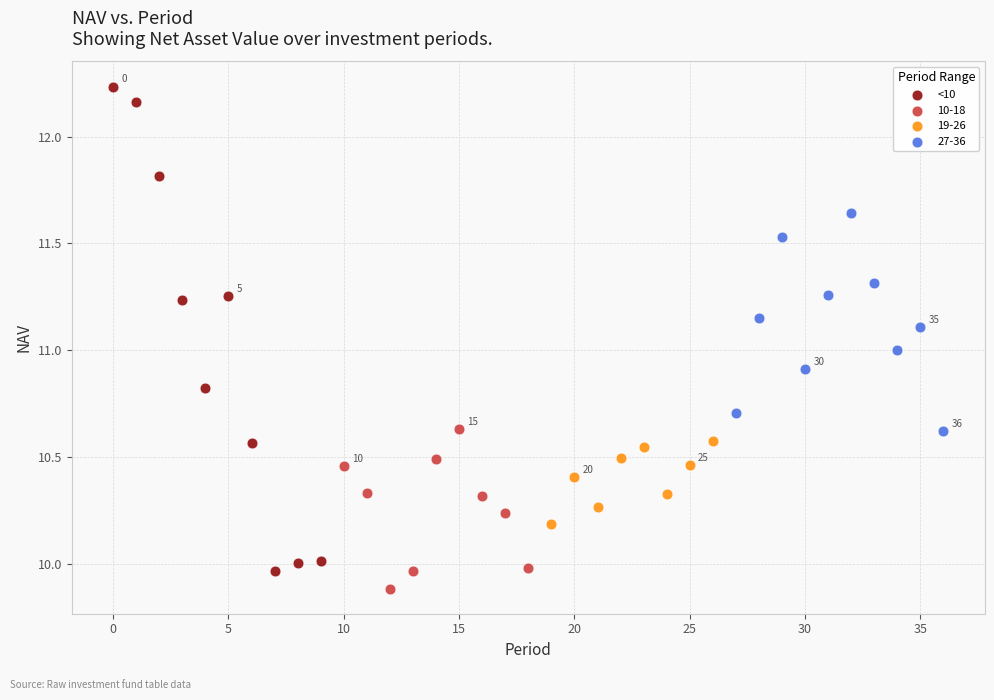

Which series has the widest spread of Y values?

<10